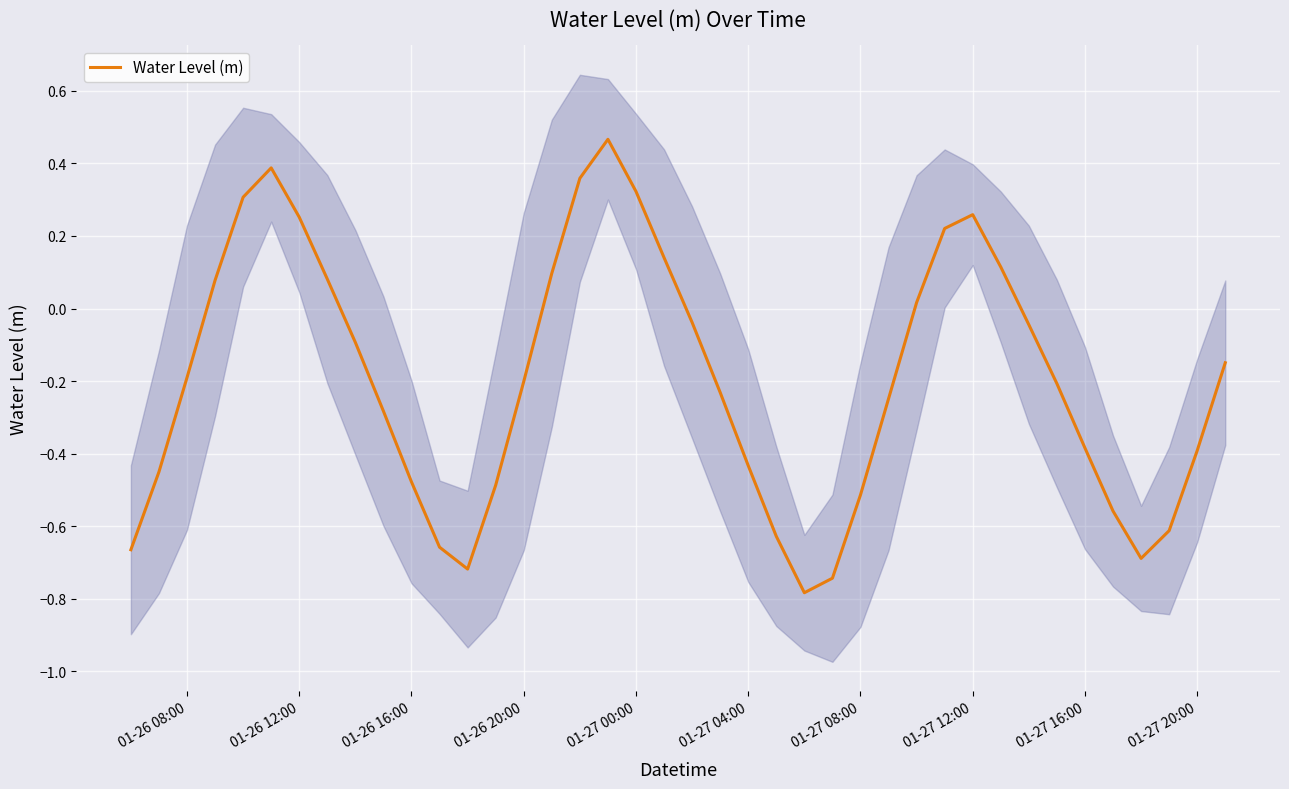

Reading right to left, transcribe all the data shown in this chart.

-0.1	-0.4	-0.6	-0.7	-0.6	-0.4	-0.2	-0.0	0.1	0.3	0.2	0.0	-0.2	-0.5	-0.7	-0.8	-0.6	-0.4	-0.2	-0.0	0.1	0.3	0.5	0.4	0.1	-0.2	-0.5	-0.7	-0.7	-0.5	-0.3	-0.1	0.1	0.3	0.4	0.3	0.1	-0.2	-0.5	-0.7